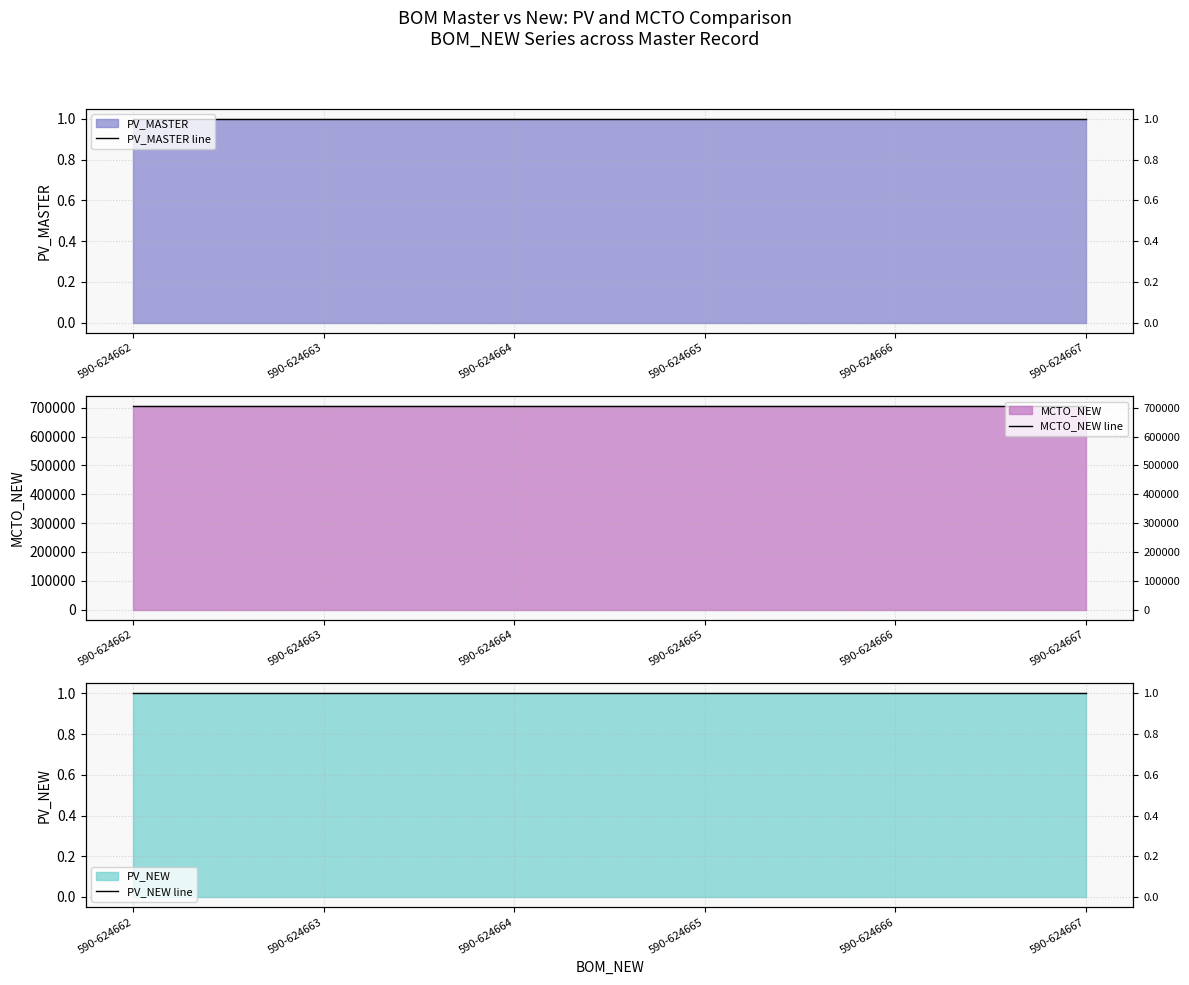

What are all the series names shown in the legend?

PV_MASTER line, MCTO_NEW line, PV_NEW line